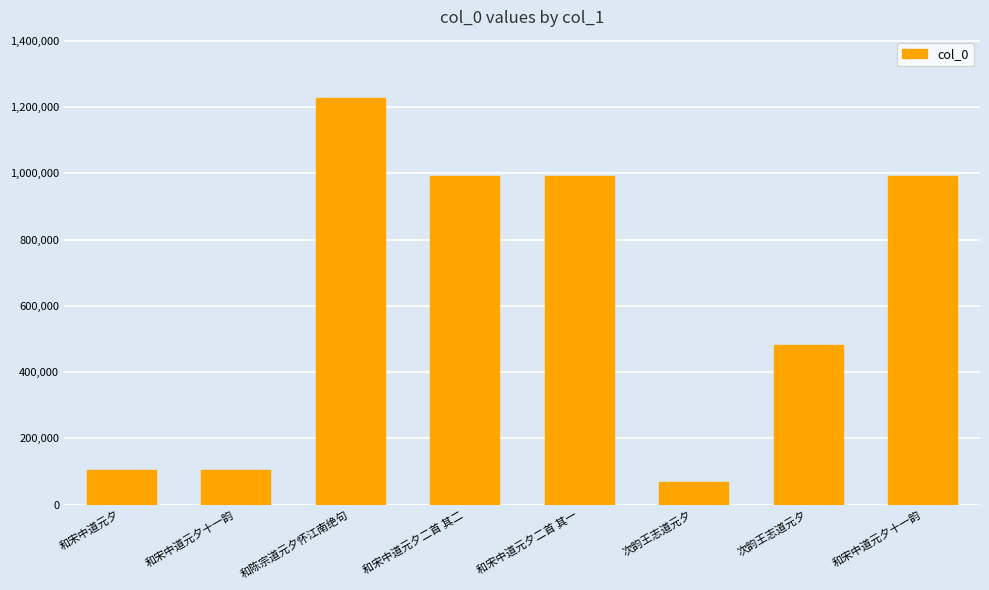

Which label corresponds to the largest value in the chart?

和陈宗道元夕怀江南绝句